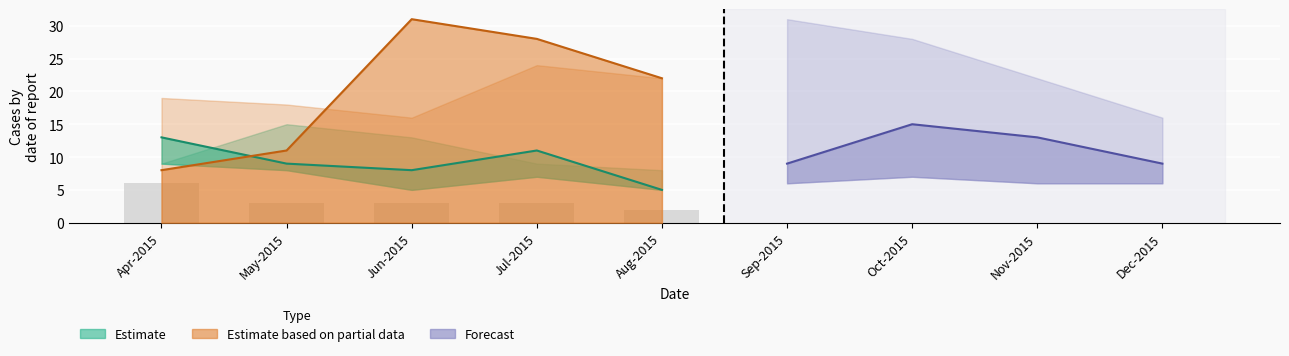

Reading left to right, what are all the values shown in this chart?

6	3	3	3	2